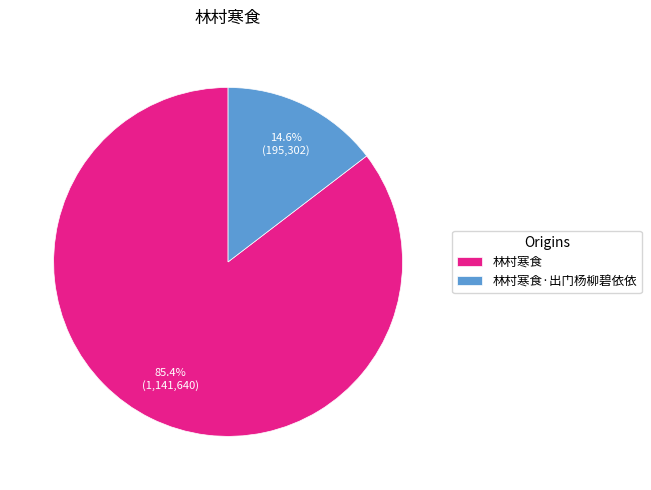

To the nearest percent, what is the average slice percentage?

50%